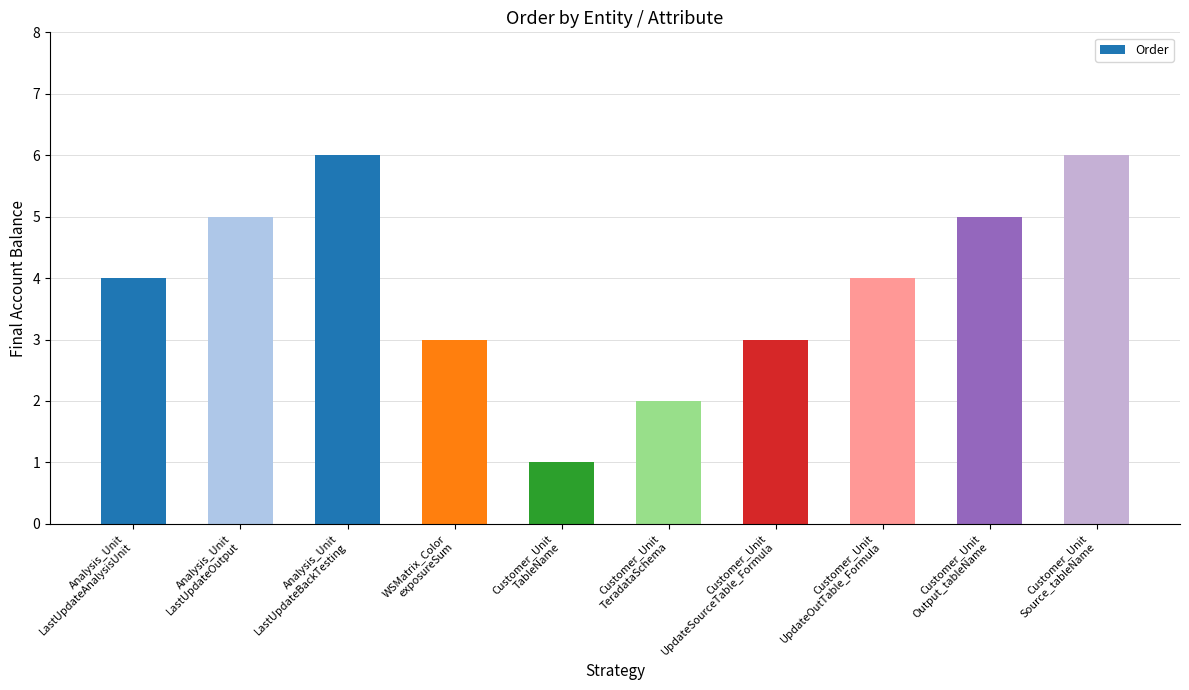

What is the label of the 10th bar from the left?

Customer_Unit
Source_tableName